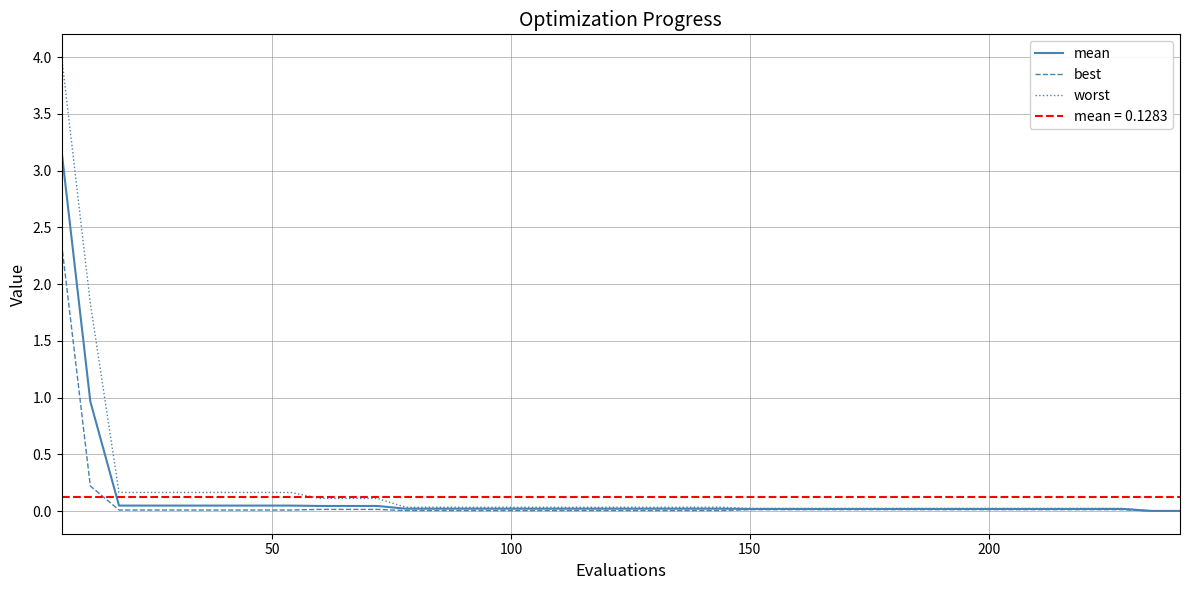

Reading left to right, transcribe all the data shown in this chart.

mean: 3.2	1.0	0.0	0.0	0.0	0.0	0.0	0.0	0.0	0.0	0.0	0.0	0.0	0.0	0.0	0.0	0.0	0.0	0.0	0.0	0.0	0.0	0.0	0.0	0.0	0.0	0.0	0.0	0.0	0.0	0.0	0.0	0.0	0.0	0.0	0.0	0.0	0.0	0.0	0.0
best: 2.4	0.2	0.0	0.0	0.0	0.0	0.0	0.0	0.0	0.0	0.0	0.0	0.0	0.0	0.0	0.0	0.0	0.0	0.0	0.0	0.0	0.0	0.0	0.0	0.0	0.0	0.0	0.0	0.0	0.0	0.0	0.0	0.0	0.0	0.0	0.0	0.0	0.0	0.0	0.0
worst: 4.0	1.8	0.2	0.2	0.2	0.2	0.2	0.2	0.2	0.1	0.1	0.1	0.0	0.0	0.0	0.0	0.0	0.0	0.0	0.0	0.0	0.0	0.0	0.0	0.0	0.0	0.0	0.0	0.0	0.0	0.0	0.0	0.0	0.0	0.0	0.0	0.0	0.0	0.0	0.0